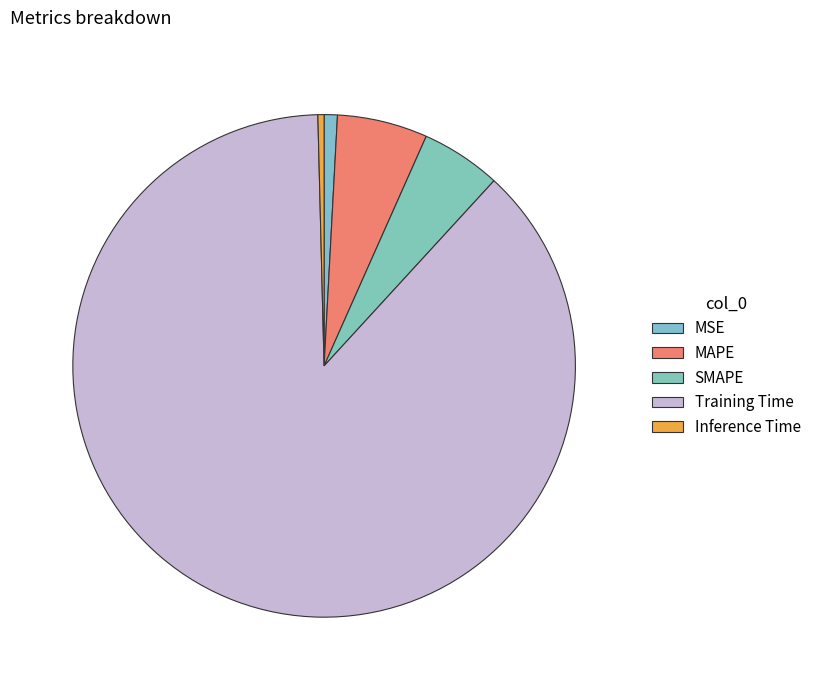

What is the largest slice in the pie chart?

Training Time